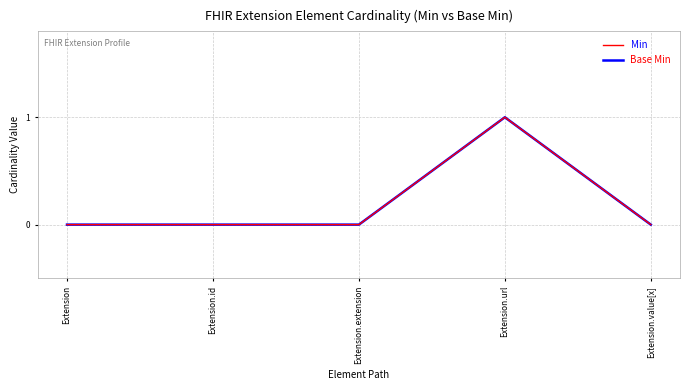

How many interior local peaks does the Base Min series have?

1